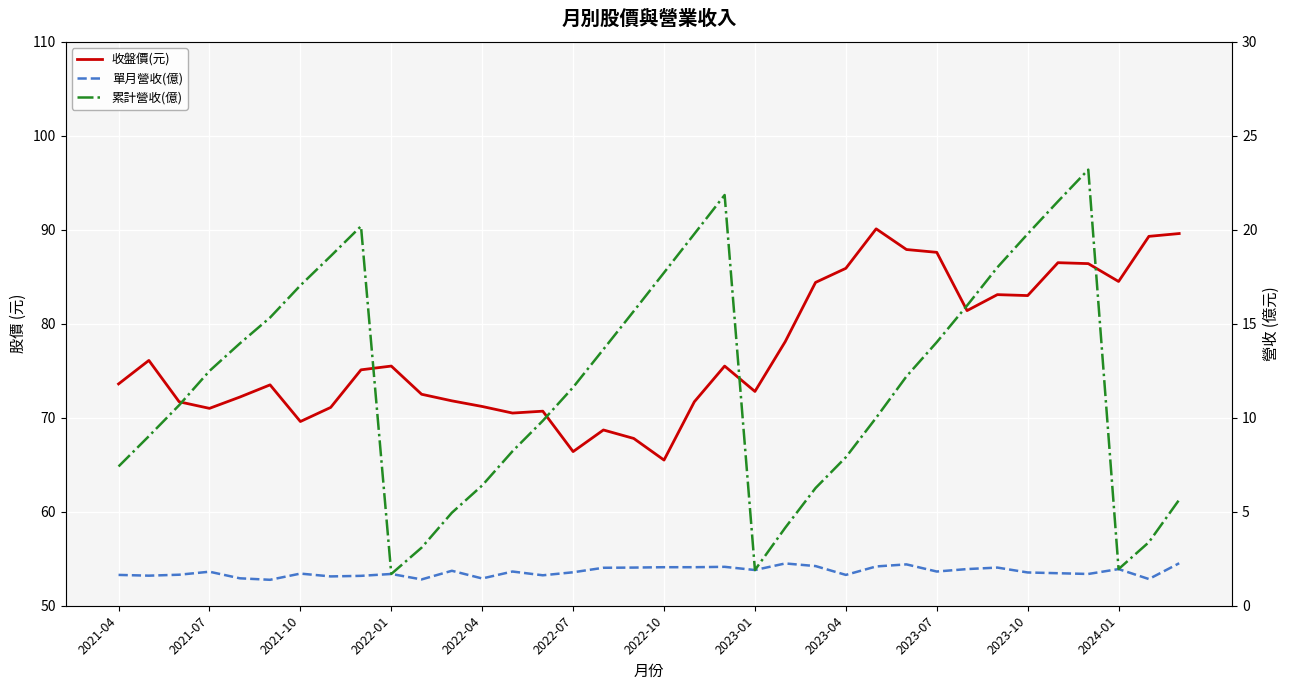

True or false: 累計營收(億) and 單月營收(億) cross at least once.

False